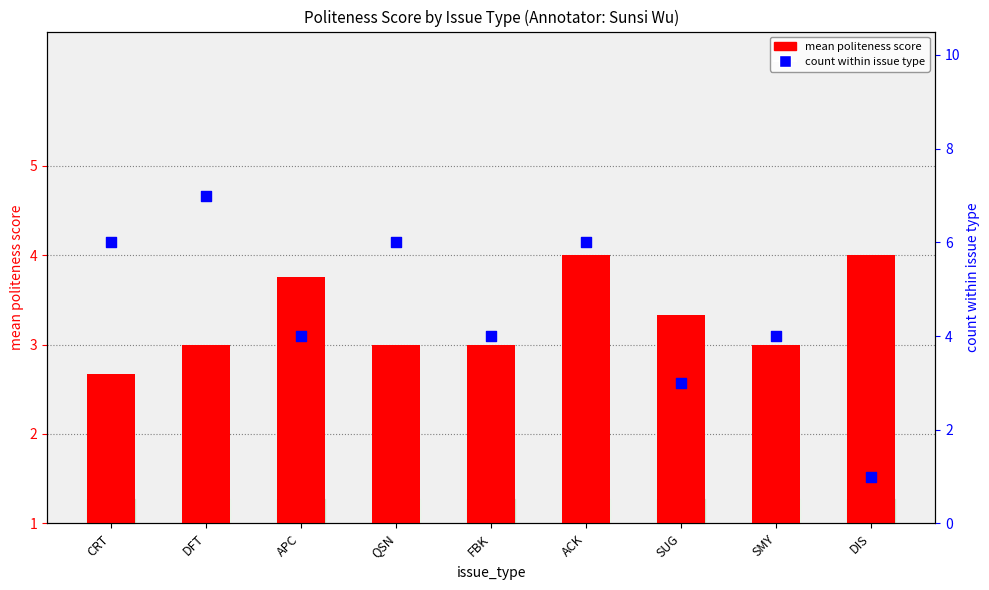

Which series has the largest Y range (max minus min)?

count within issue type